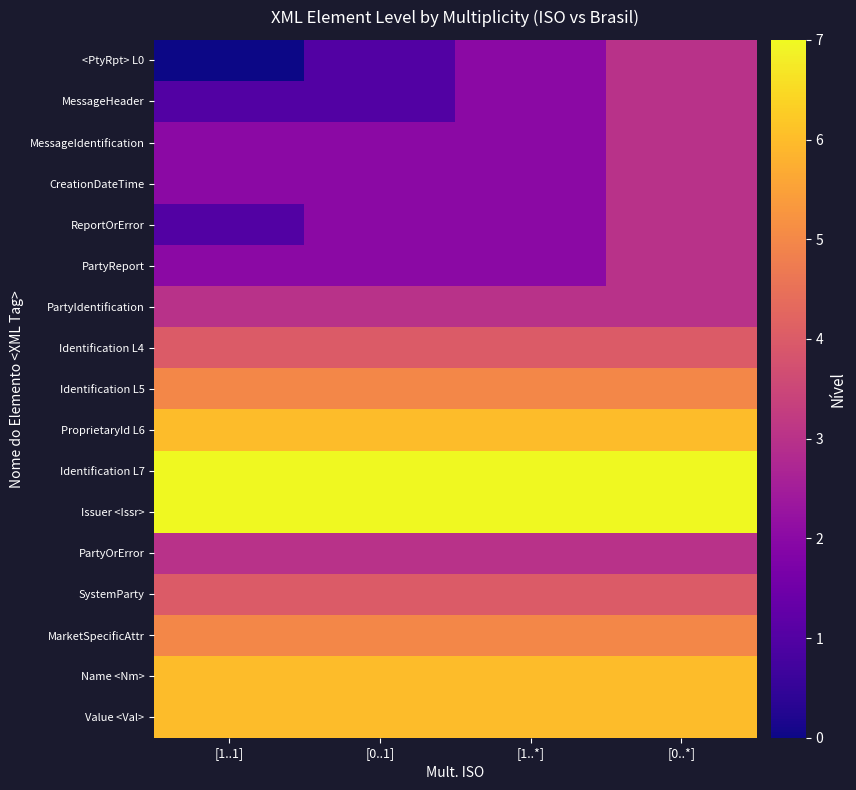

List the series in order of their peak value, highest first.

Identification L7, Issuer <Issr>, ProprietaryId L6, Name <Nm>, Value <Val>, Identification L5, MarketSpecificAttr, Identification L4, SystemParty, <PtyRpt> L0, MessageHeader, MessageIdentification, CreationDateTime, ReportOrError, PartyReport, PartyIdentification, PartyOrError